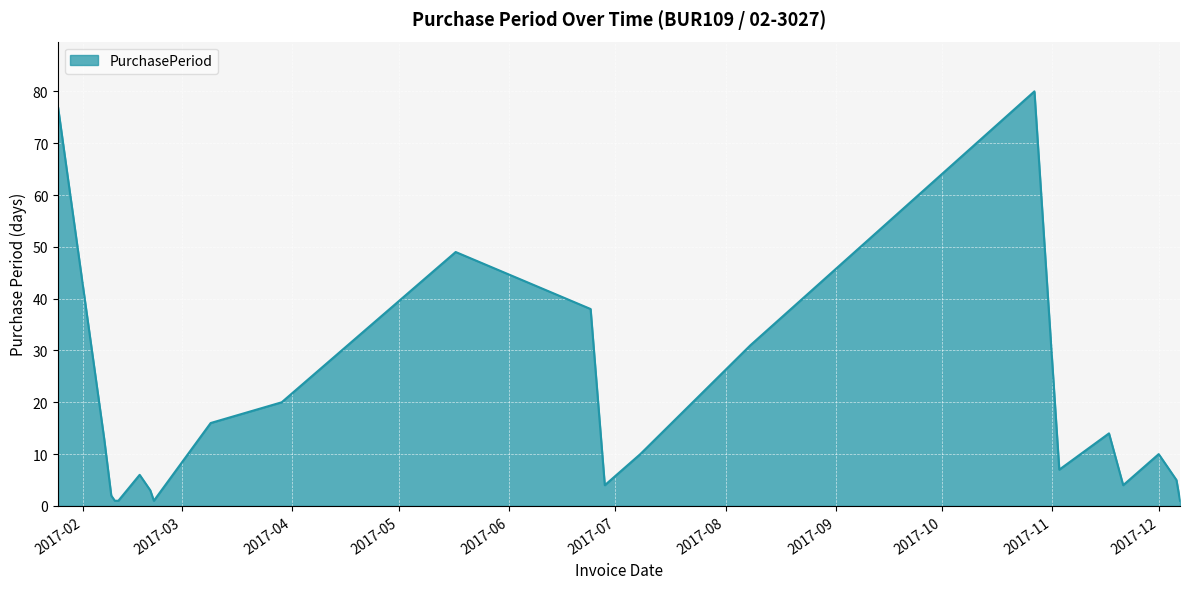

What is the difference between the second highest and minimum values?

76